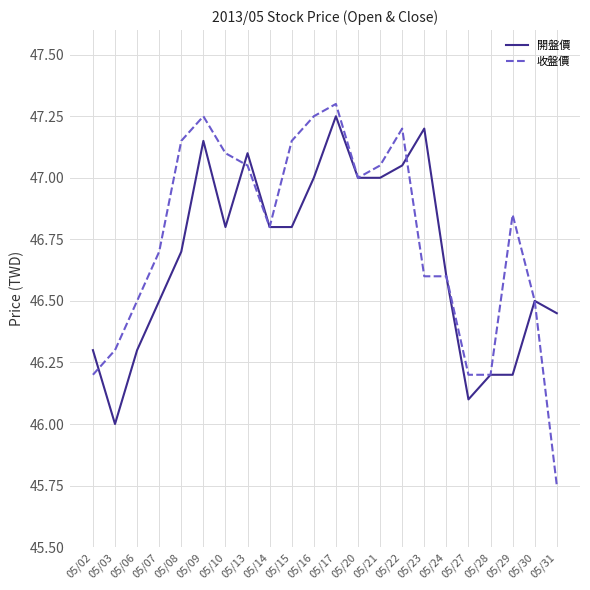

What is the spread (max minus min) of values at 05/31?

0.7